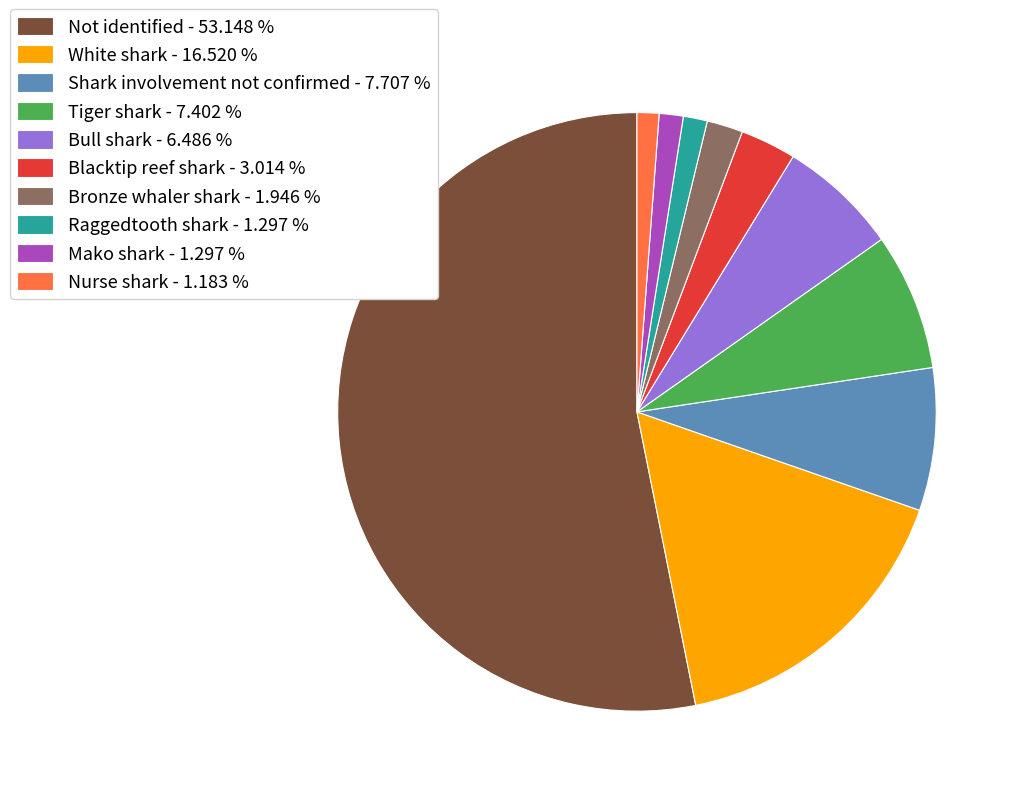

Is the sum of Shark involvement not confirmed - 7.707 % and Not identified - 53.148 % greater than half?

Yes